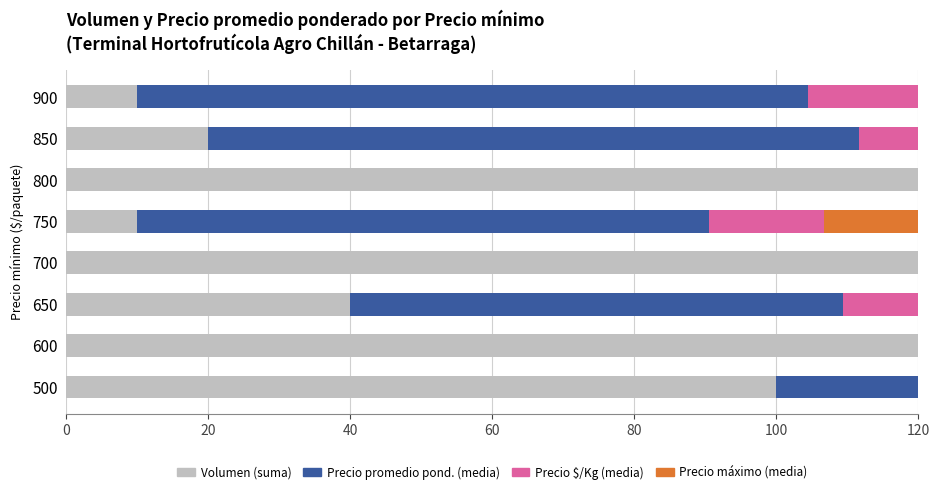

The Precio máximo (media) series shows 95.8 at 600. True or false?

False